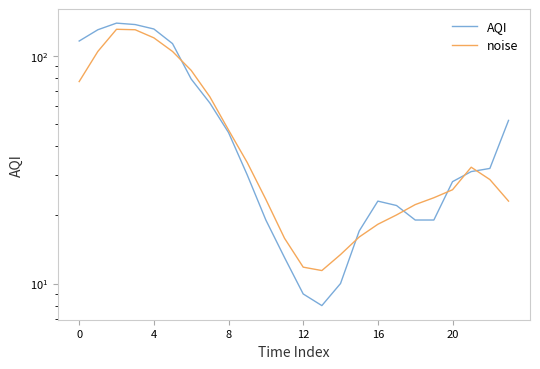

What is the average value of the AQI series?

53.5